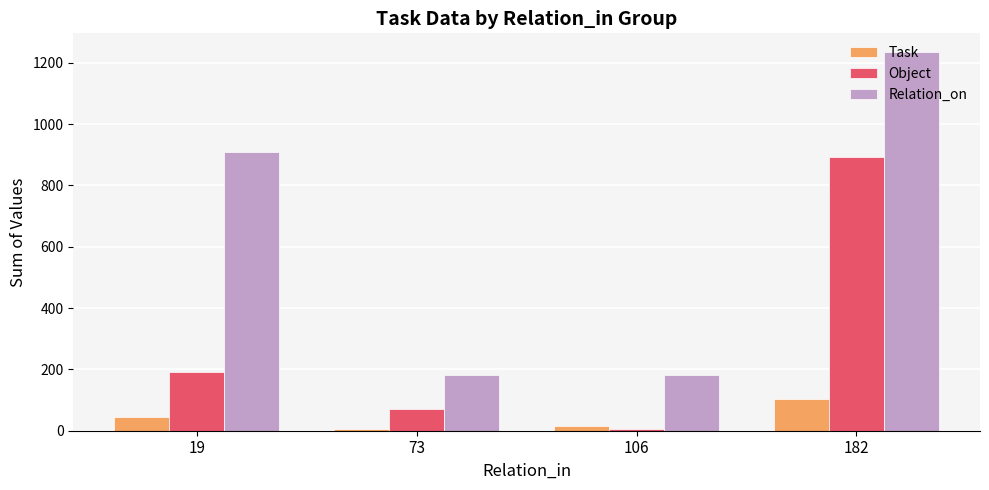

At which label is Task closest to 55?

19